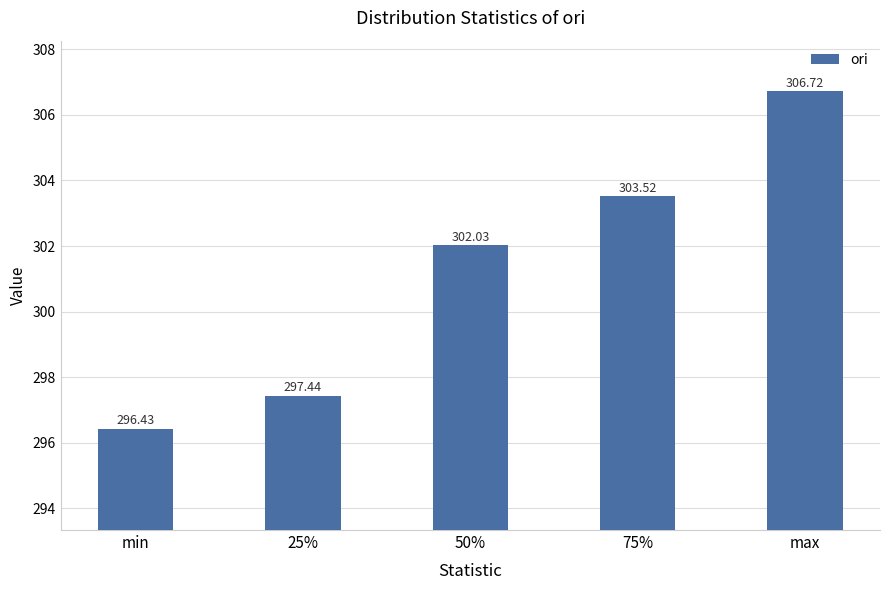

The chart shows a value of 522.5 at 25%. True or false?

False